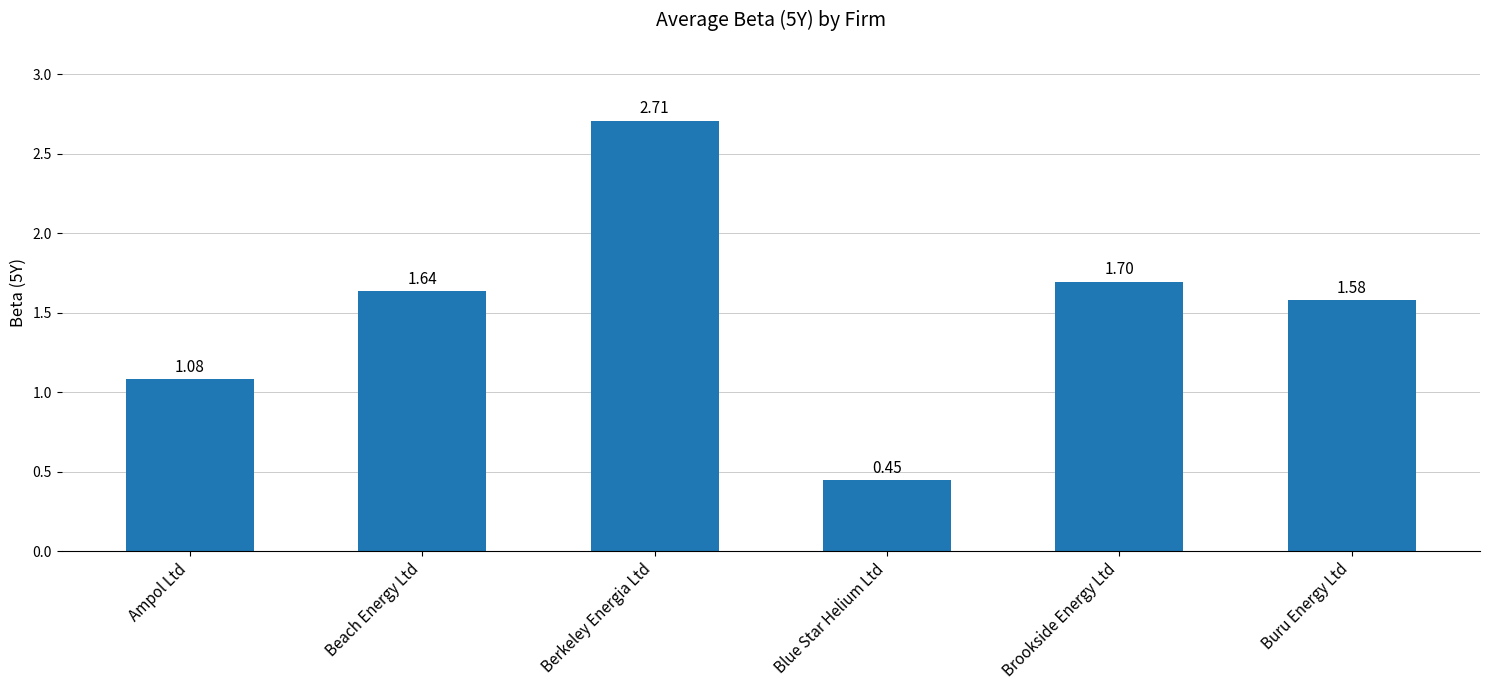

Are the bars horizontal?

No